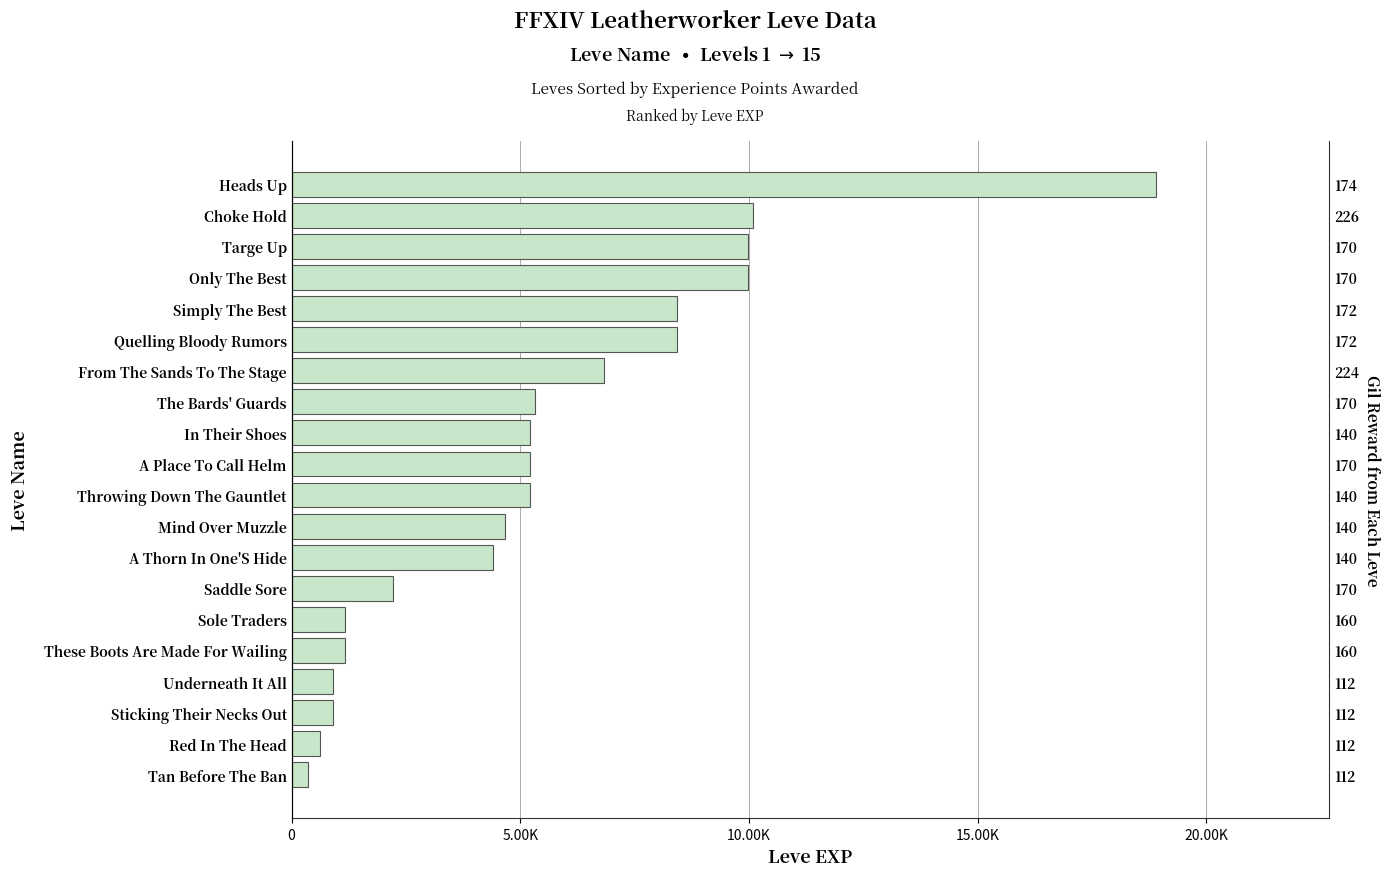

Which has a higher value, From The Sands To The Stage or Red In The Head?

From The Sands To The Stage